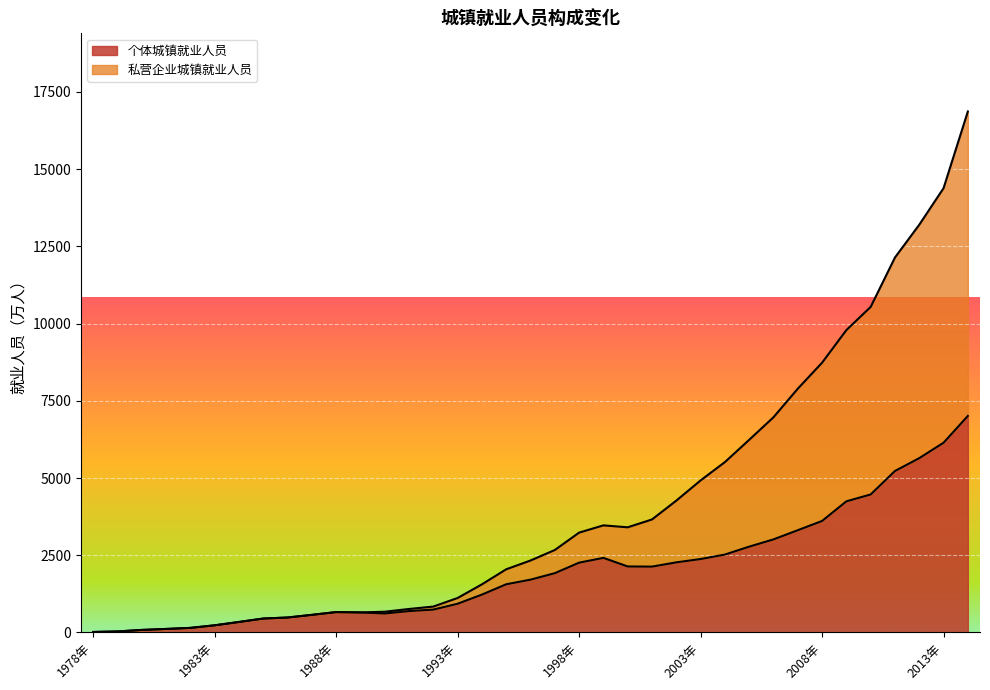

True or false: 个体城镇就业人员 and 私营企业城镇就业人员 intersect in this chart.

False